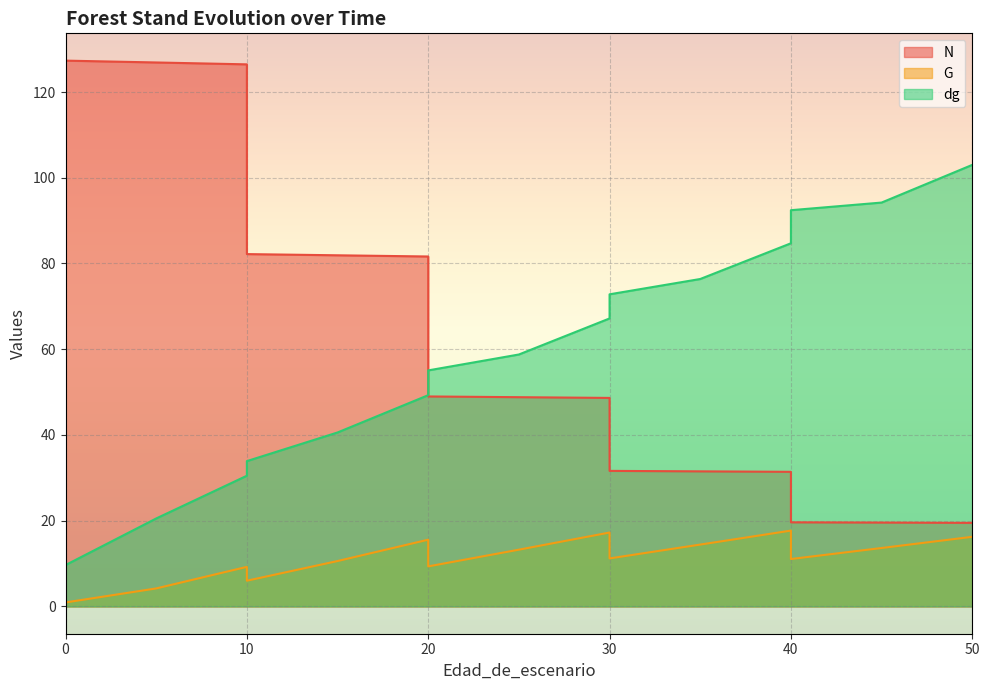

What is the average value of the G series?

10.1